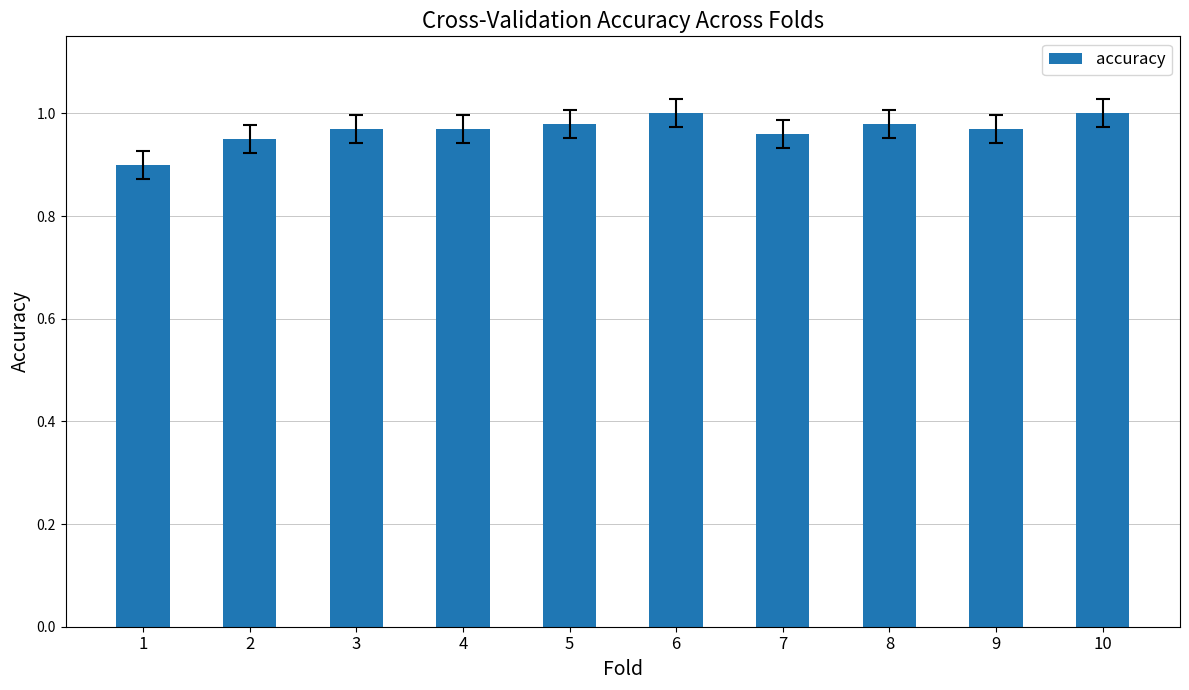

Count the number of data series in this chart.

1